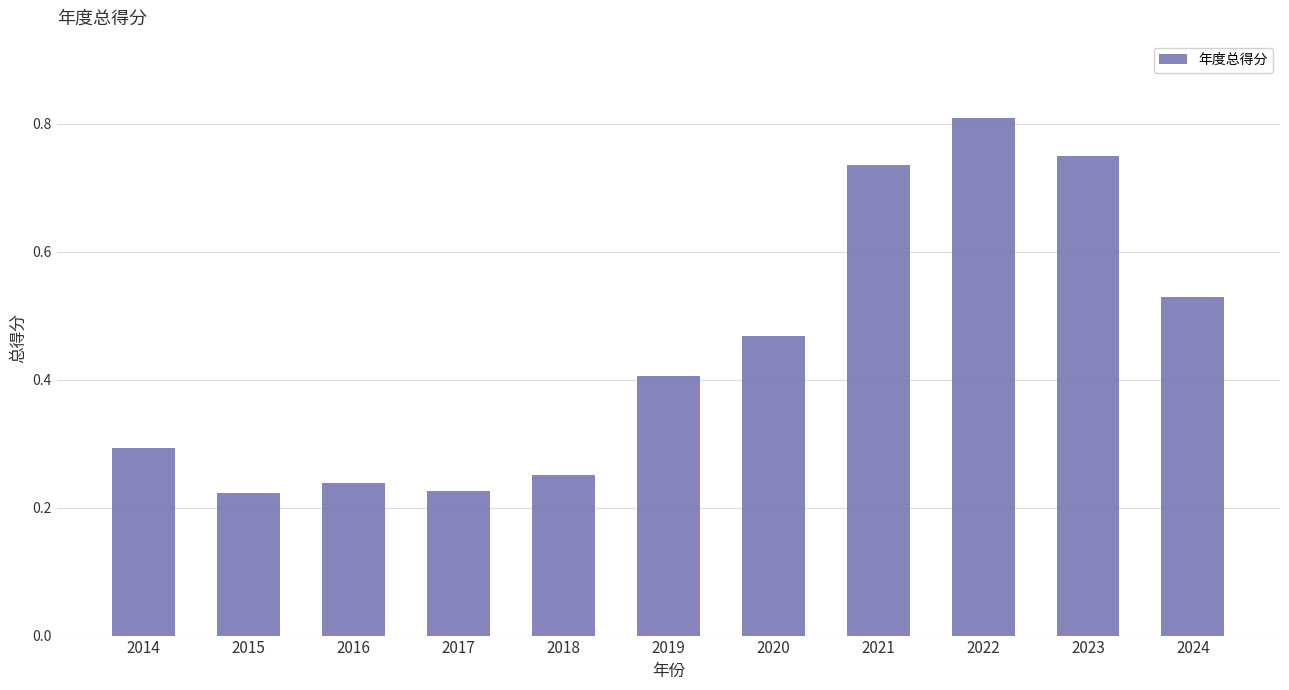

Between 2023 and 2014, which is larger?

2023